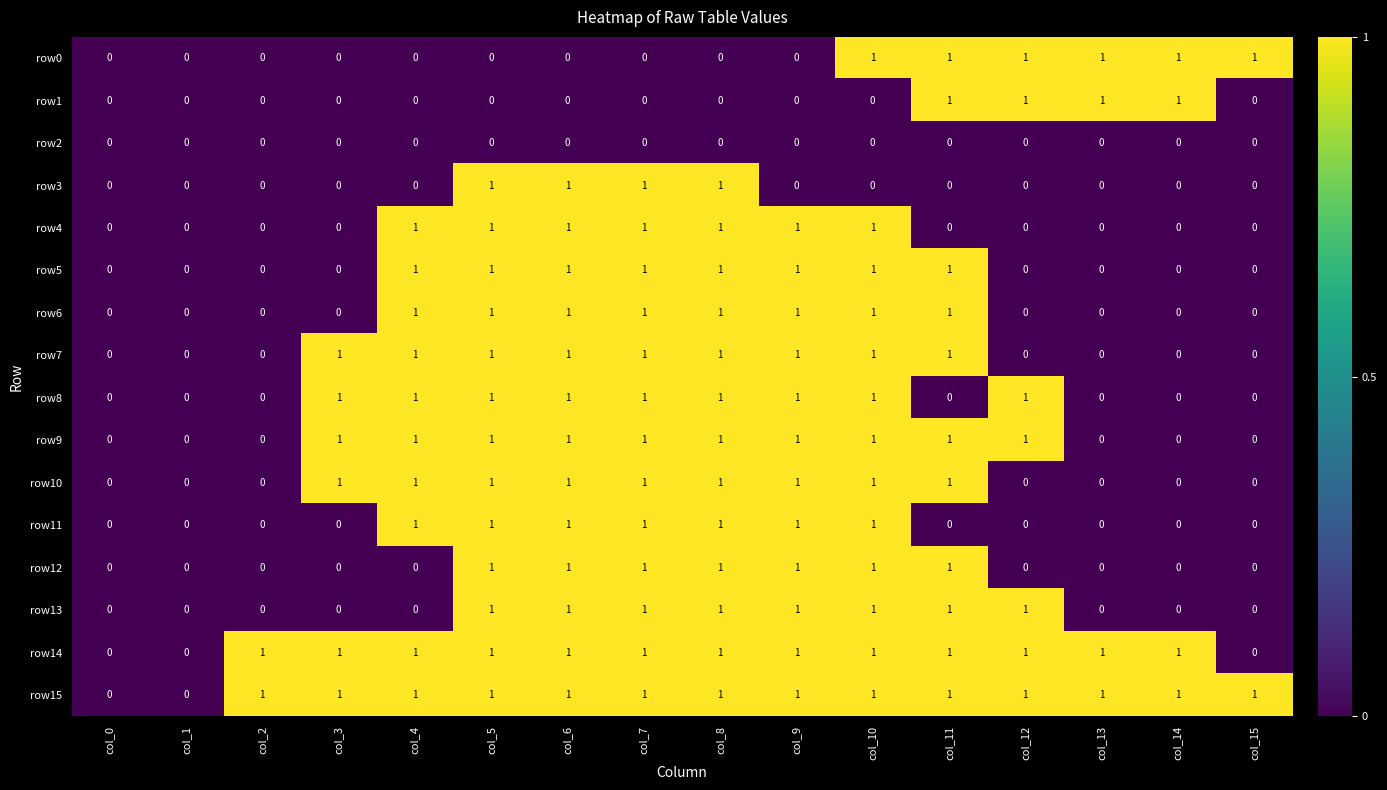

What is the spread (max minus min) of values at col_15?

1